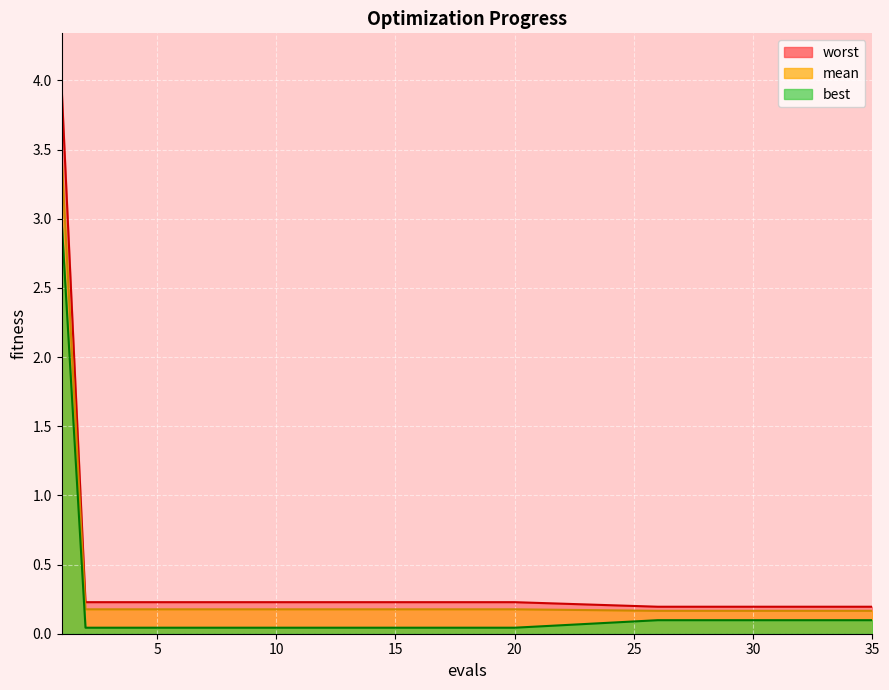

Which category has the highest value in the worst series?

1